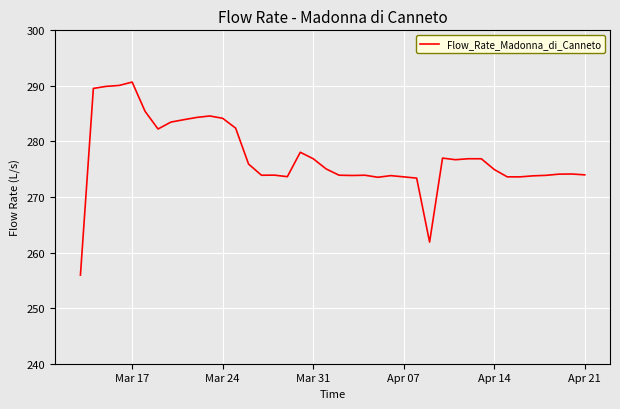

What is the minimum value shown in the chart?

256.0